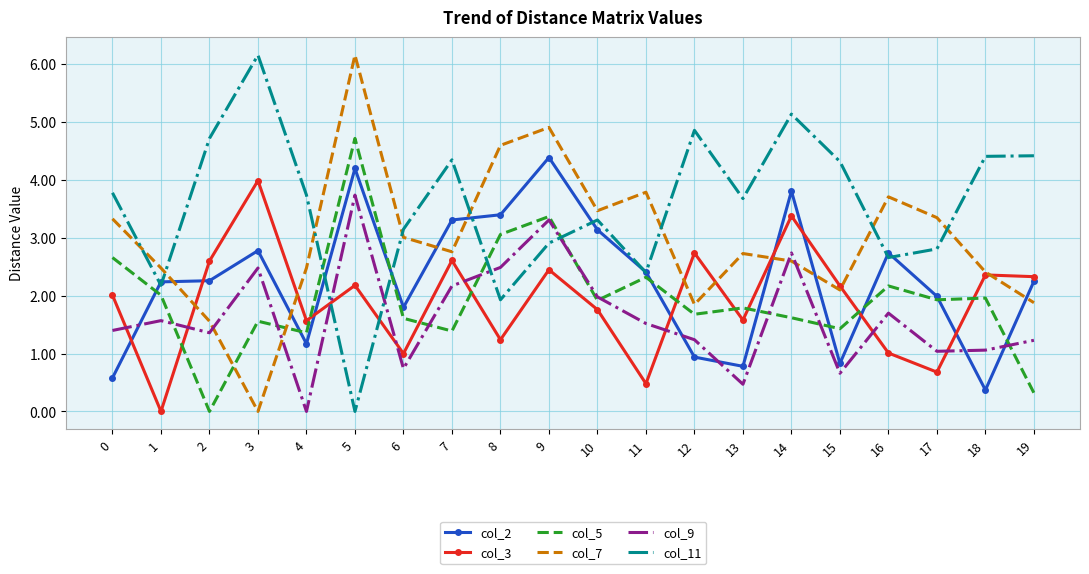

After their last crossing, which series has the higher values: col_7 or col_11?

col_11